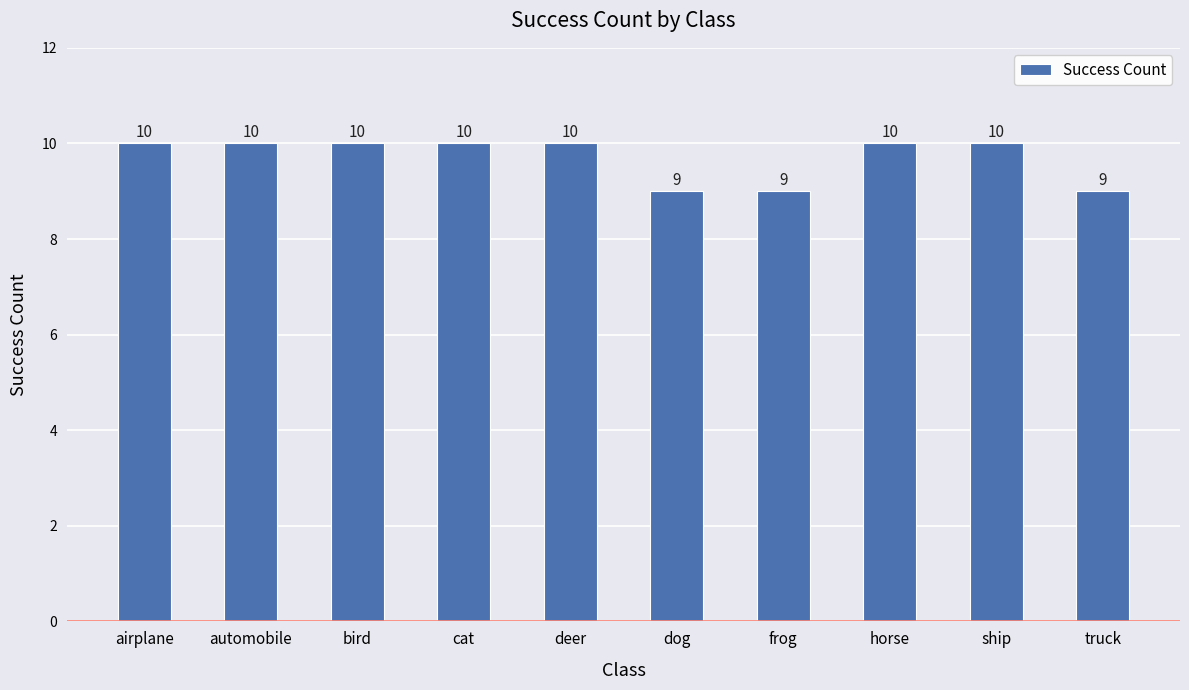

Reading right to left, list all the values displayed in this chart.

9	10	10	9	9	10	10	10	10	10